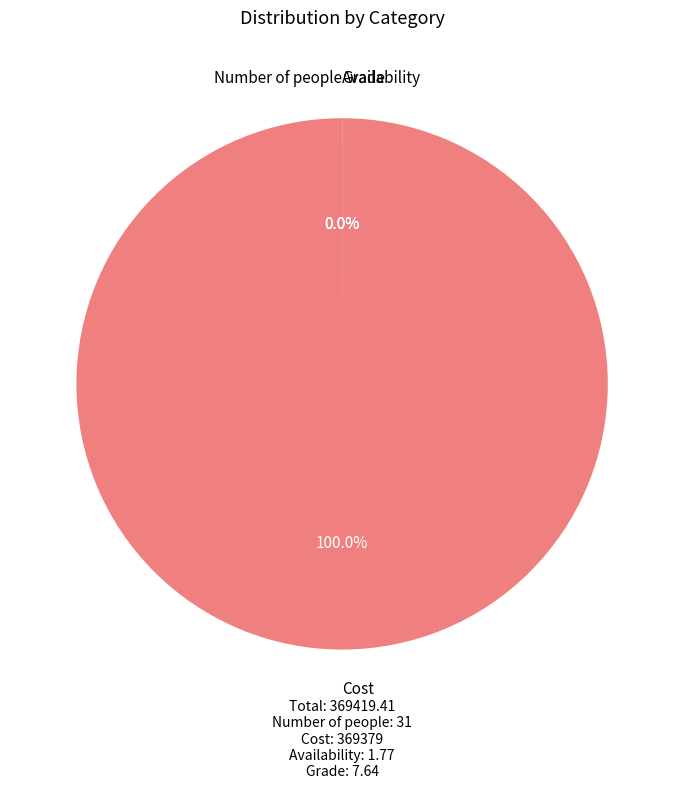

What is the majority slice?

Cost